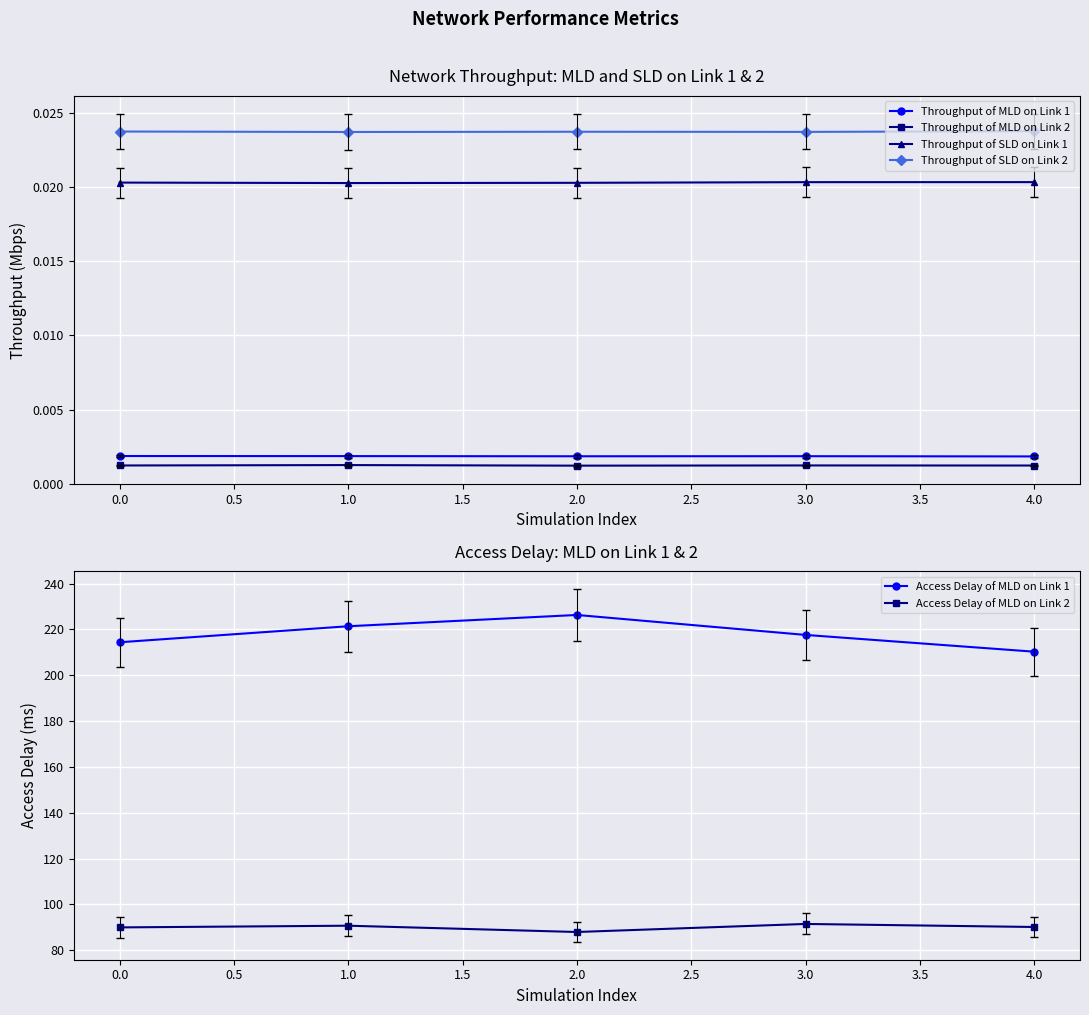

Reading left to right, extract all data points from this chart.

Throughput of MLD on Link 1: −0.5=0.0	0.0=0.0	0.5=0.0	1.0=0.0	1.5=0.0
Throughput of MLD on Link 2: −0.5=0.0	0.0=0.0	0.5=0.0	1.0=0.0	1.5=0.0
Throughput of SLD on Link 1: −0.5=0.0	0.0=0.0	0.5=0.0	1.0=0.0	1.5=0.0
Throughput of SLD on Link 2: −0.5=0.0	0.0=0.0	0.5=0.0	1.0=0.0	1.5=0.0
Access Delay of MLD on Link 1: −0.5=214.4	0.0=221.4	0.5=226.3	1.0=217.6	1.5=210.3
Access Delay of MLD on Link 2: −0.5=89.9	0.0=90.7	0.5=87.9	1.0=91.4	1.5=90.1